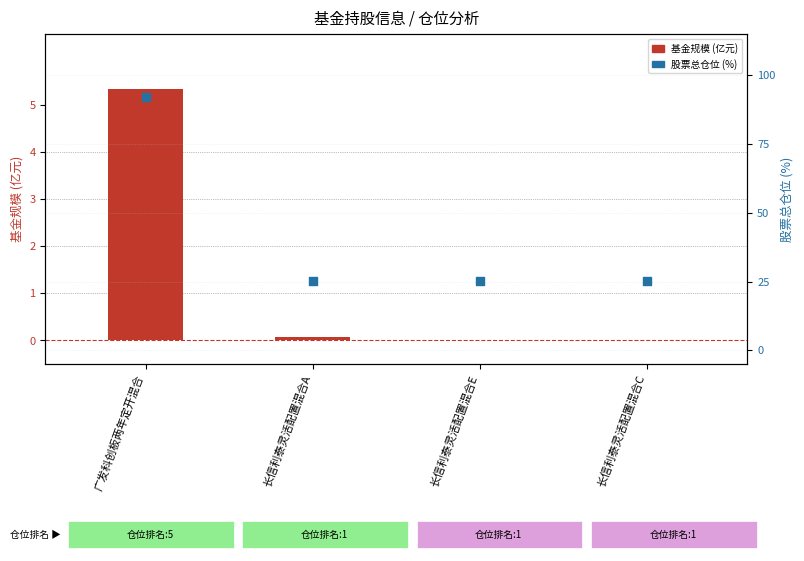

Which series has the largest total across all categories?

股票总仓位(%)